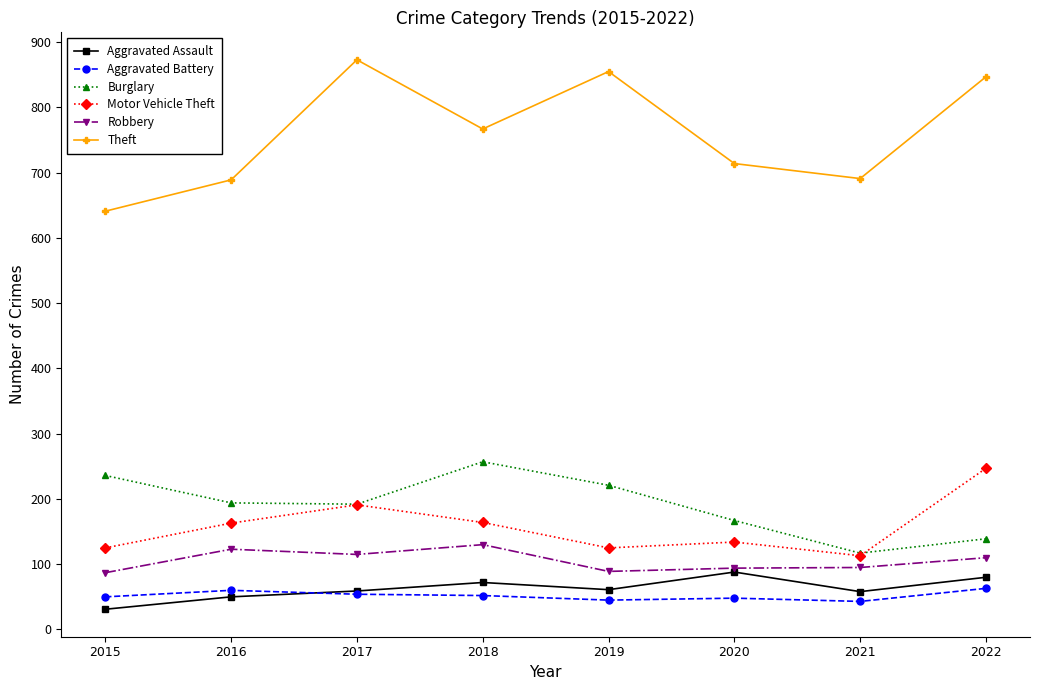

What value does the Burglary series have at 2015, to the nearest 10?

240